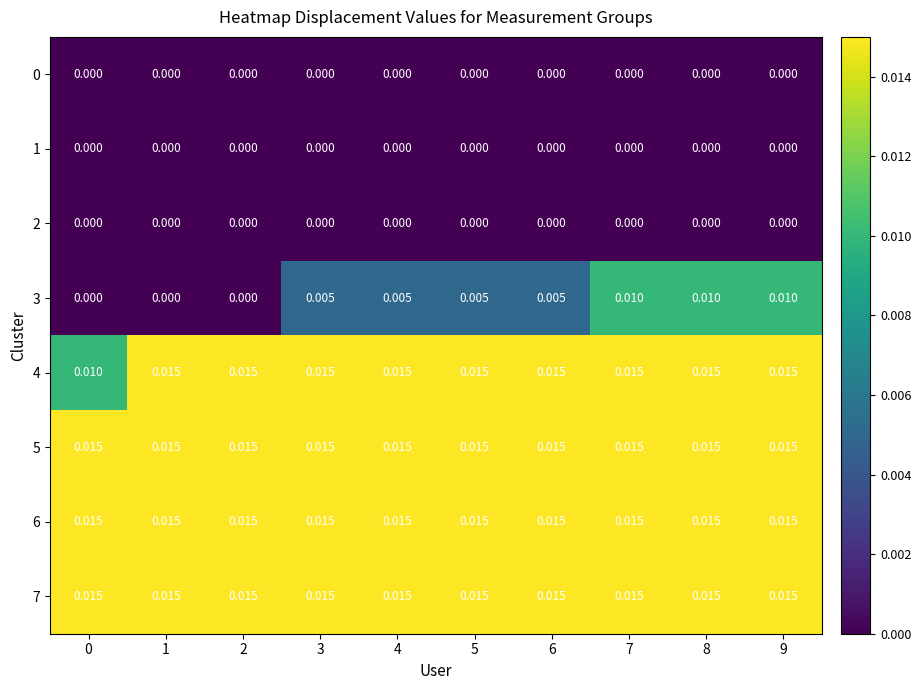

At how many categories does at least one series exceed 0?

10